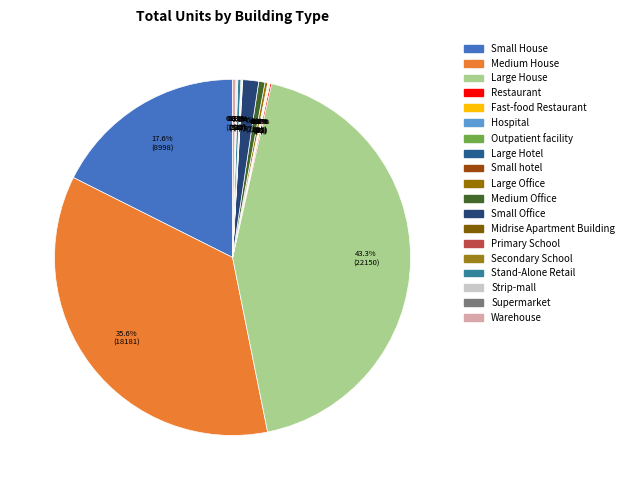

What is the change in value from Large House to Strip-mall?

-22095